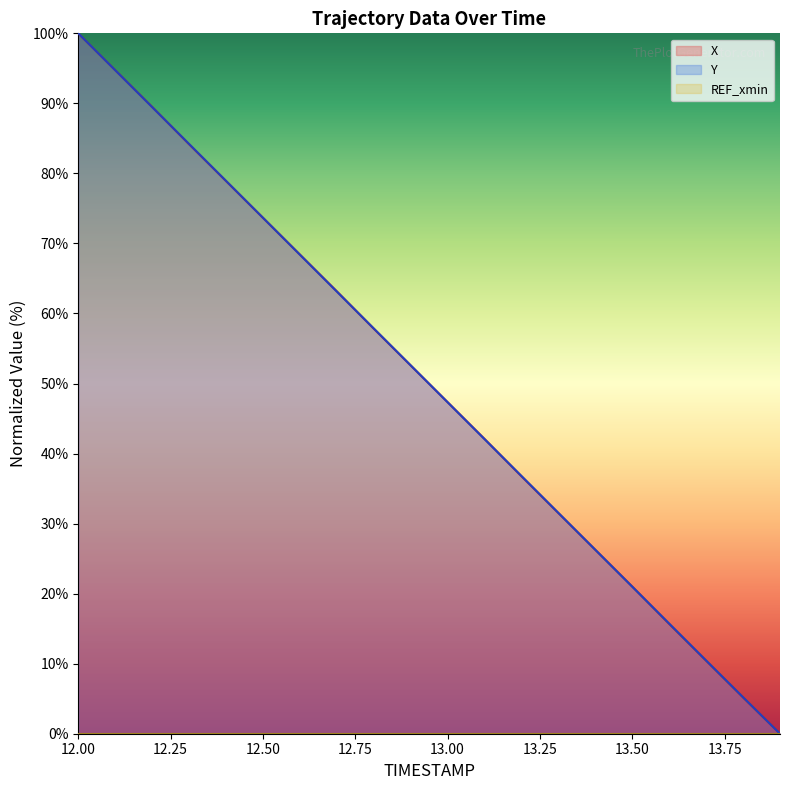

True or false: X and Y cross at least once.

True